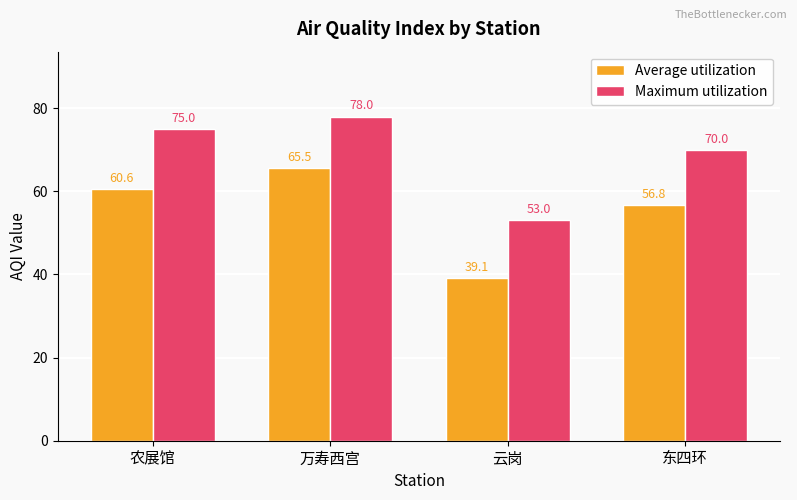

Which series has the widest spread of values?

Average utilization